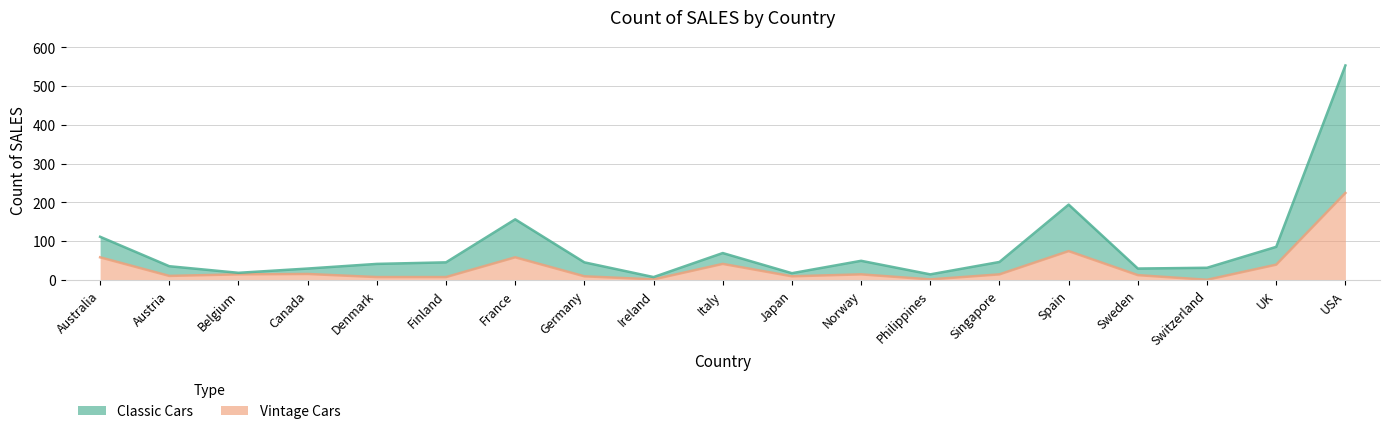

Is it true that Vintage Cars equals 9 at Japan?

True